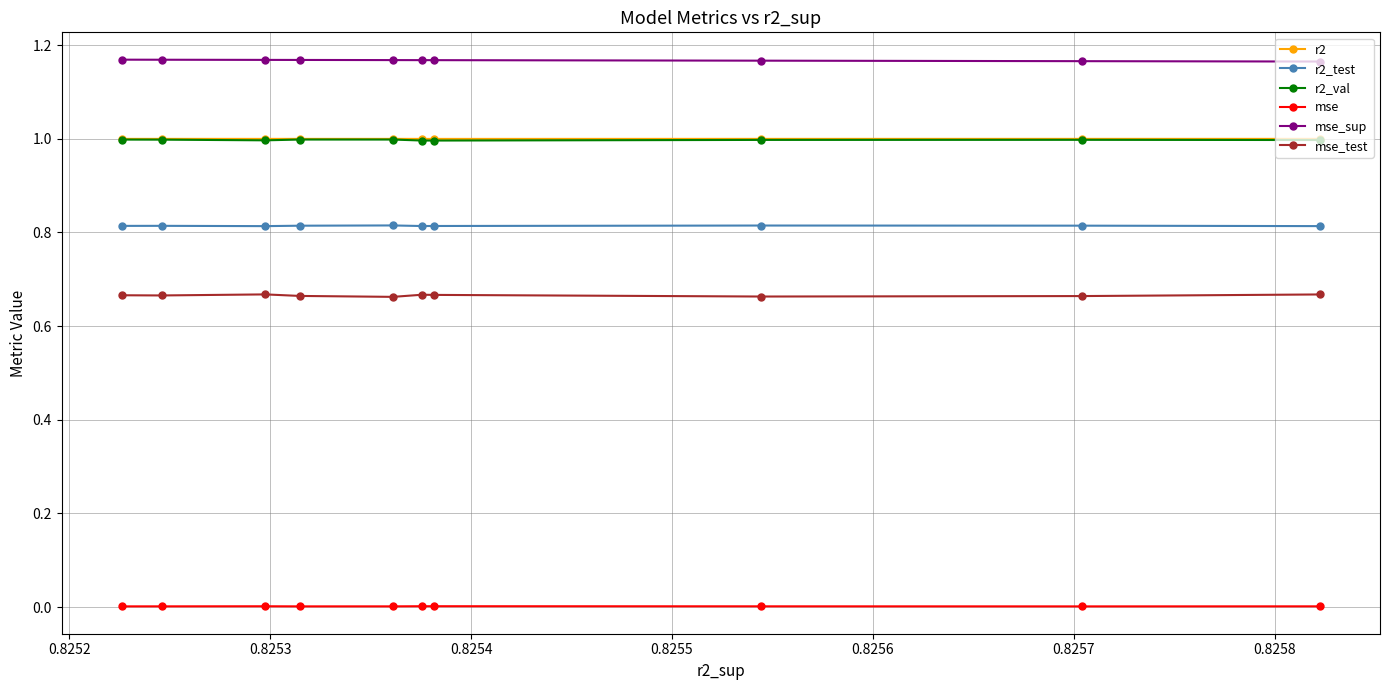

True or false: mse_sup has more than 1 interior local peaks.

False